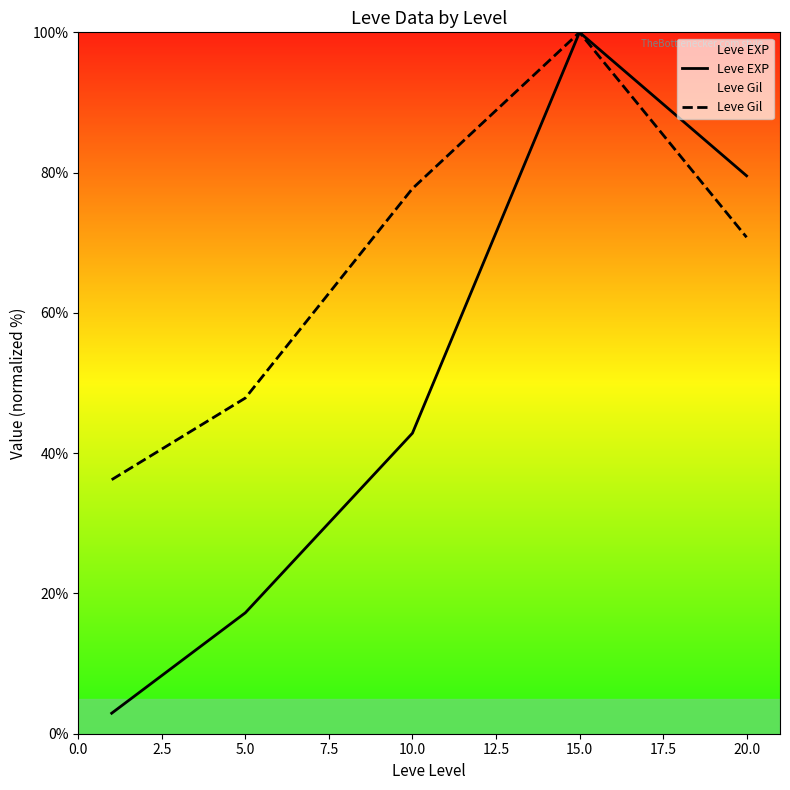

Reading left to right, transcribe all the data shown in this chart.

Leve EXP: 2.9	17.2	42.8	100.0	79.5
Leve Gil: 36.2	47.9	77.7	100.0	70.8